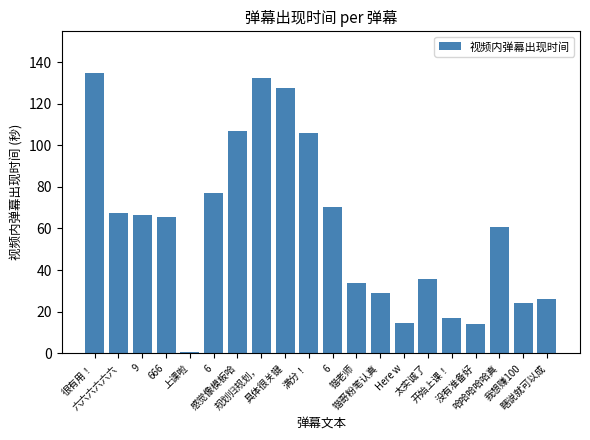

At which label is the value closest to 67?

六六六六六六